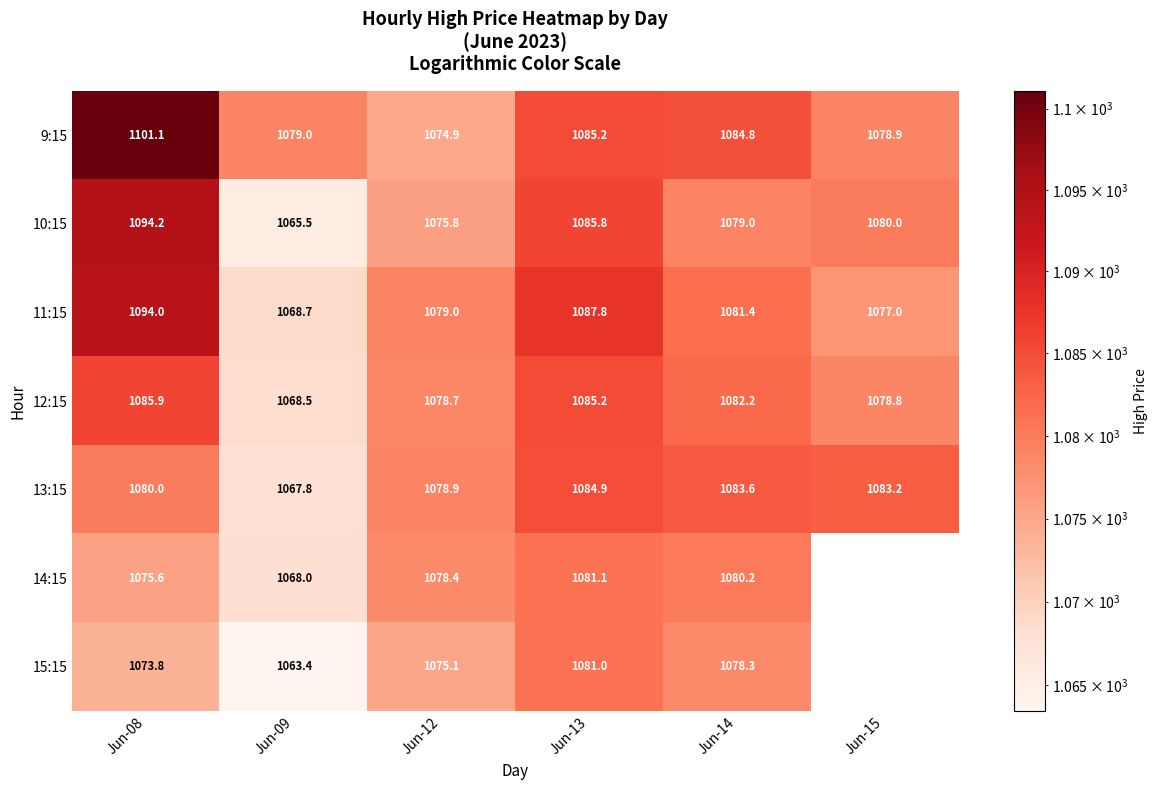

Where is 11:15 nearest to the value 1081?

Jun-14